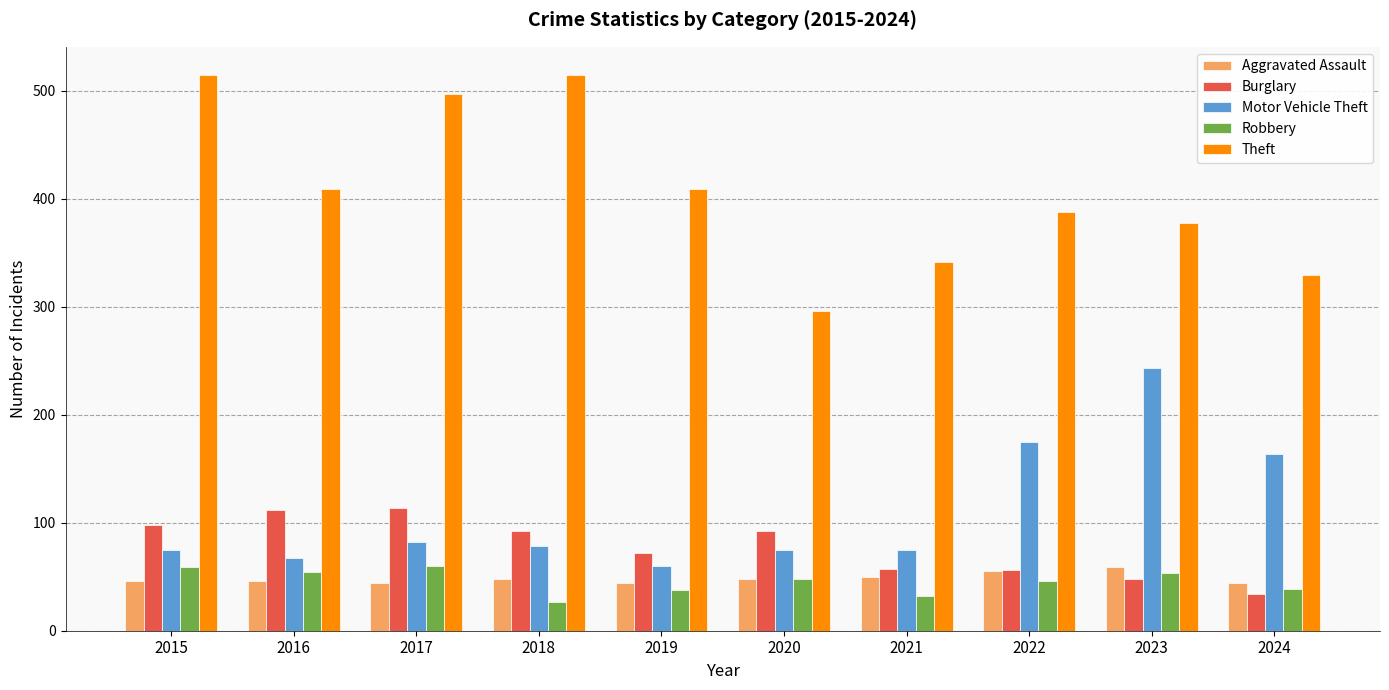

The Theft series shows 106 at 2024. True or false?

False